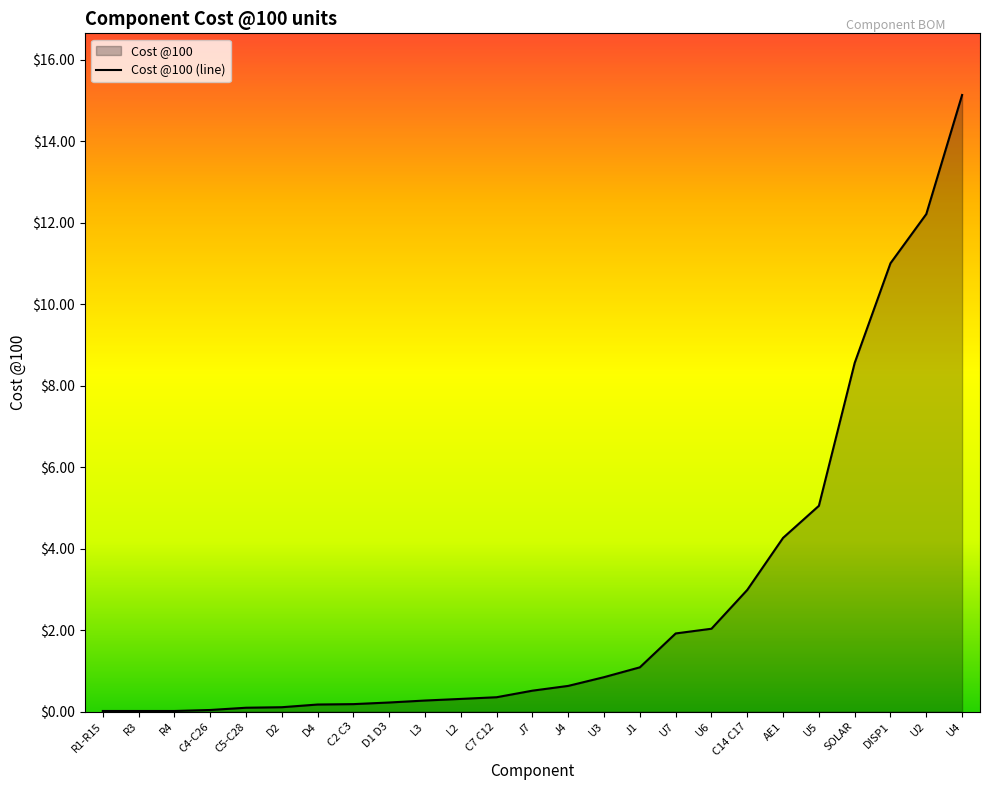

What is the difference between the maximum and minimum values?

15.1